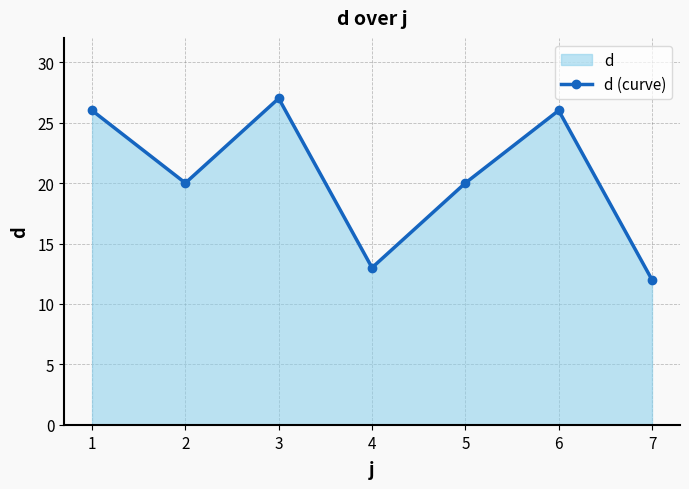

What is the sum of all values?

144